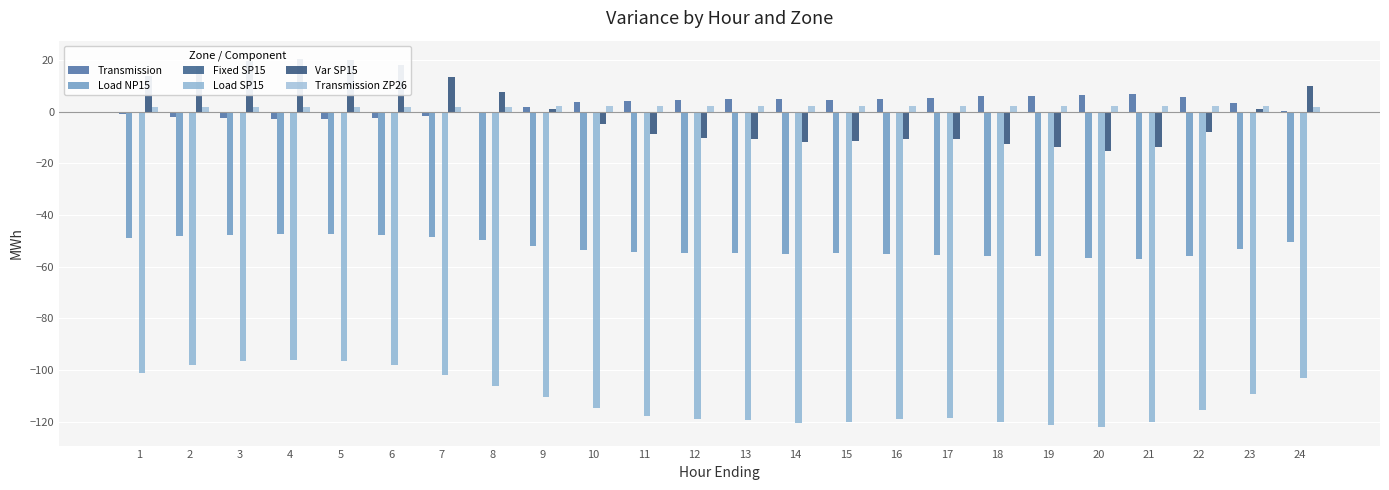

What is the minimum value for Transmission?

-2.6